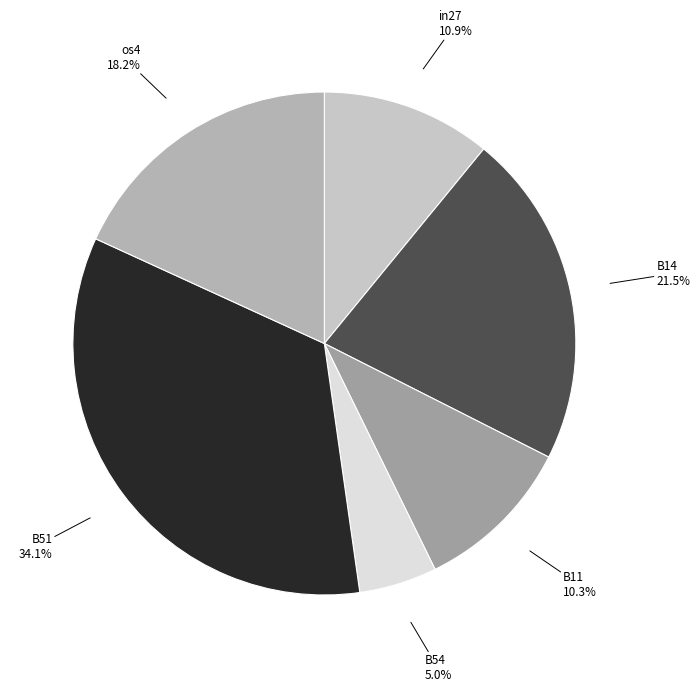

How many slices are in this pie chart?

6